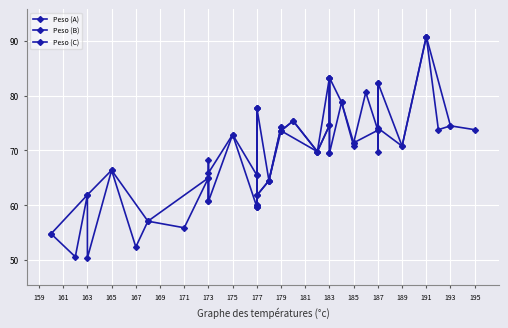

Reading right to left, what are all the values shown in this chart?

70.8	71.4	69.5	75.4	74.5	74.1	90.8	50.4	65.9	50.6	72.9	82.4	69.8	73.6	64.5	70.8	69.7	60.7	73.8	90.7	68.2	57.1	61.8	77.8	73.8	61.9	66.4	65.0	80.6	83.3	78.8	60.1	54.8	59.7	74.6	65.5	55.9	74.3	52.4	73.7